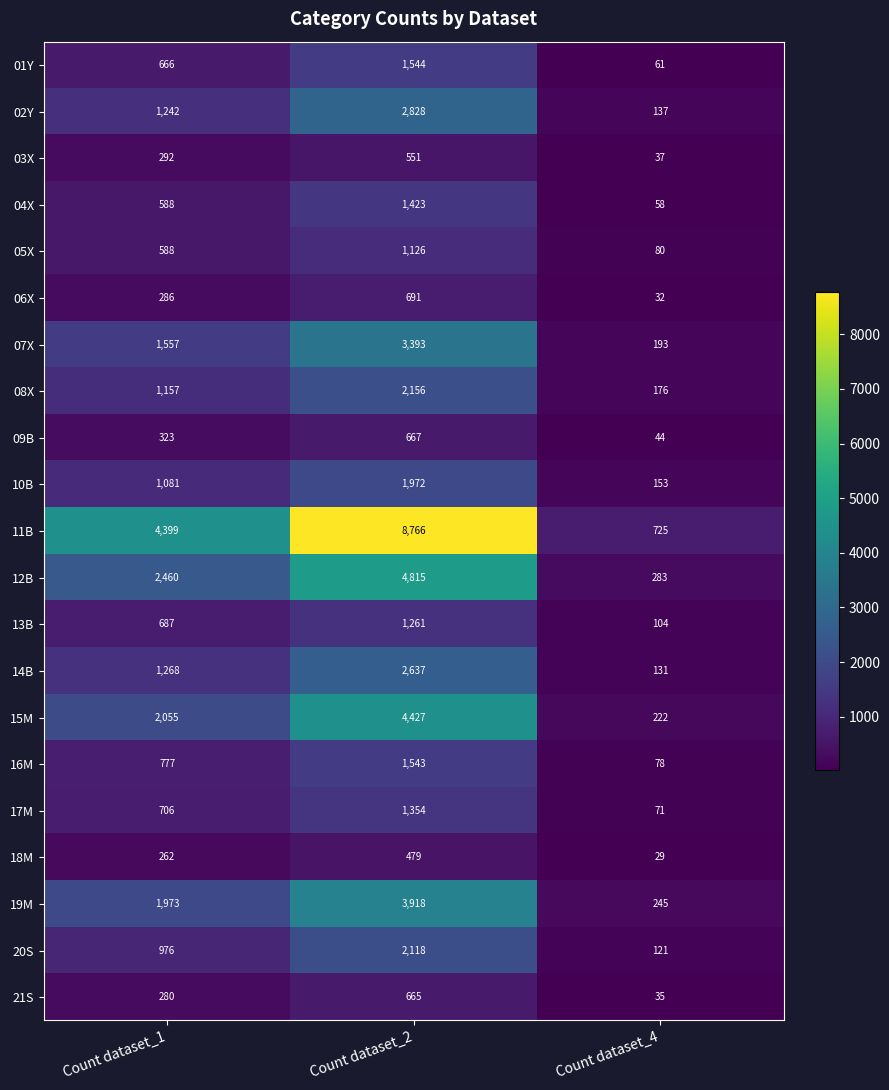

Where is 05X nearest to the value 603?

Count dataset_1